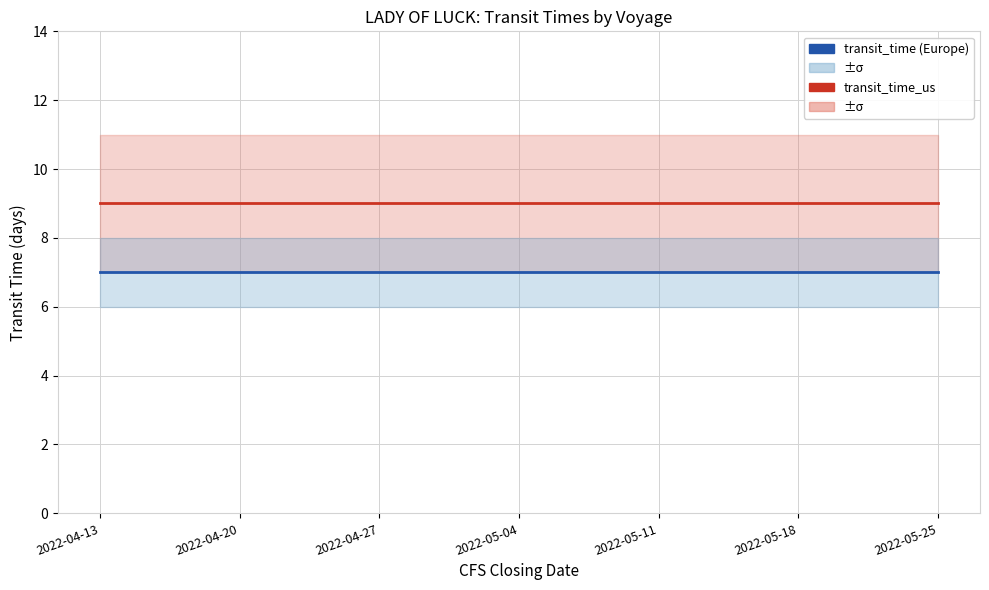

Which has a higher value, 2022-05-25 or 2022-04-20?

2022-05-25